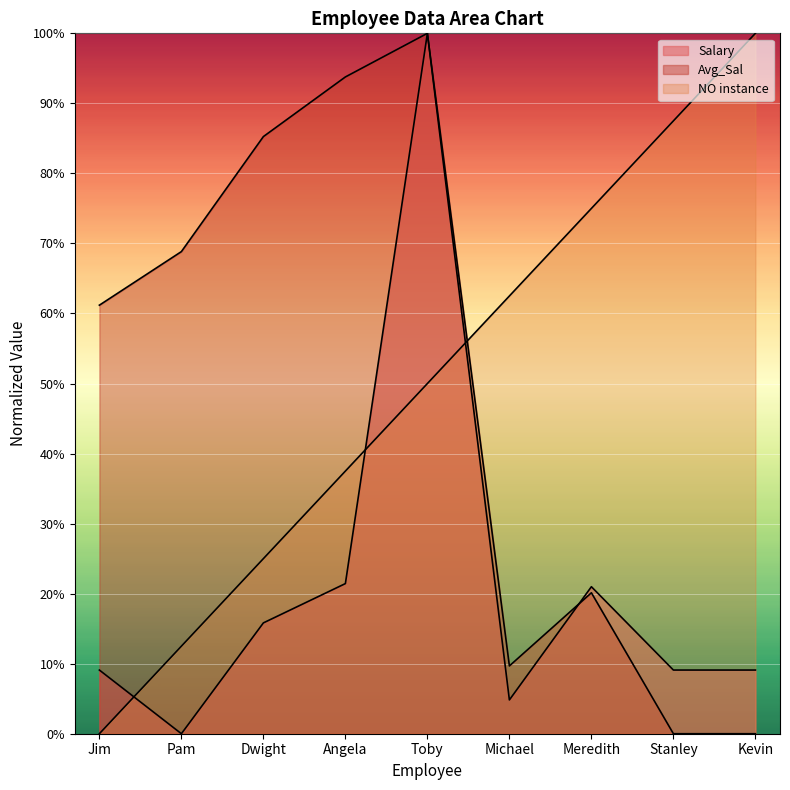

Reading left to right, transcribe all the data shown in this chart.

Salary: Jim=9.1	Pam=0.0	Dwight=15.8	Angela=21.4	Toby=100.0	Michael=4.8	Meredith=21.0	Stanley=9.1	Kevin=9.1
Avg_Sal: Jim=61.2	Pam=68.8	Dwight=85.3	Angela=93.8	Toby=100.0	Michael=9.7	Meredith=20.1	Stanley=0.0	Kevin=0.0
NO instance: Jim=0.0	Pam=12.5	Dwight=25.0	Angela=37.5	Toby=50.0	Michael=62.5	Meredith=75.0	Stanley=87.5	Kevin=100.0